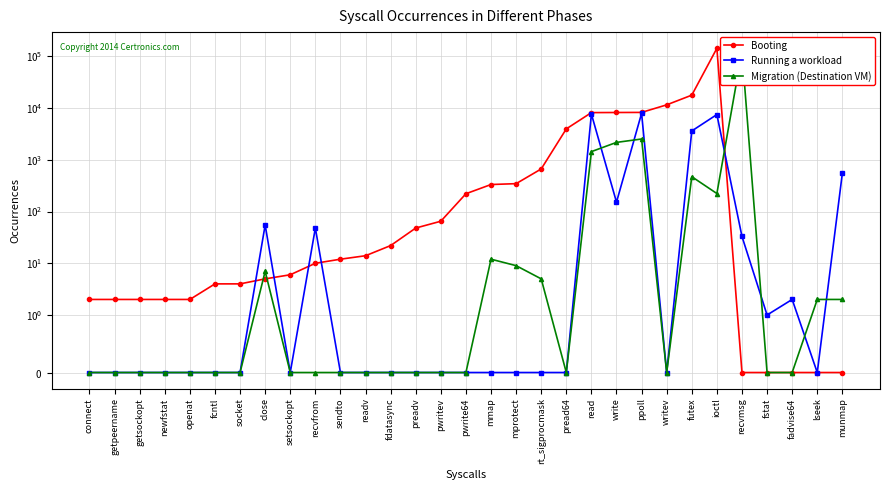

What is the highest value of the Migration (Destination VM) series?

124704